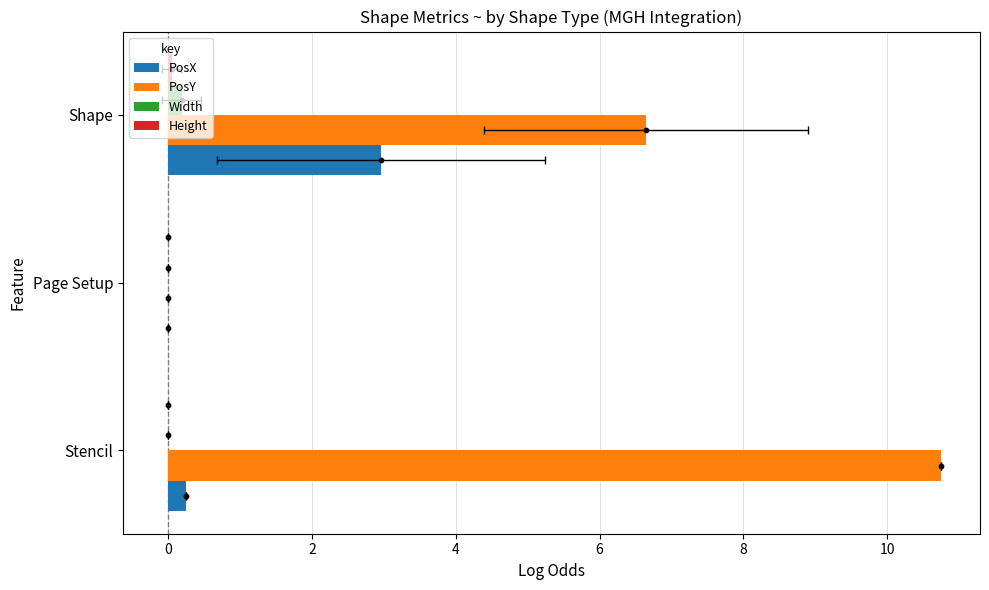

At how many categories does at least one series exceed 6?

2